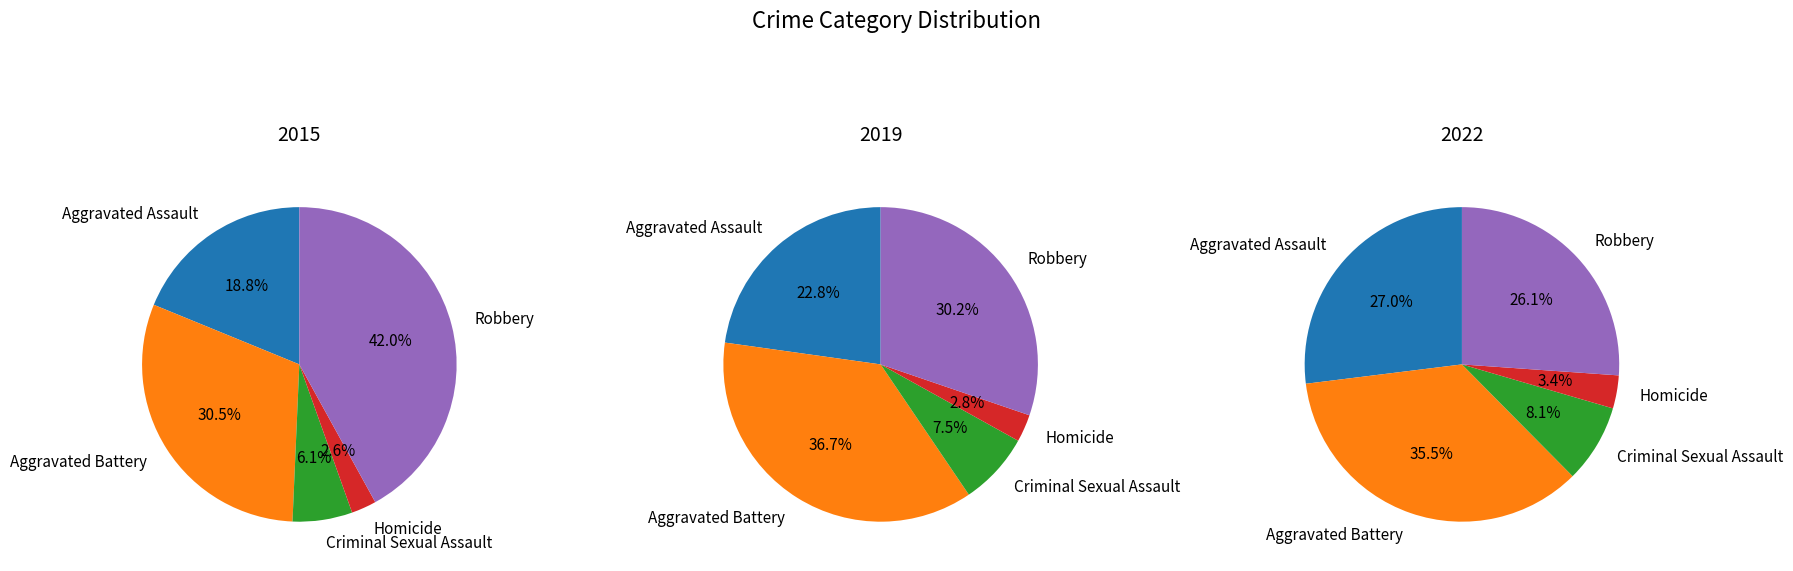

True or false: Robbery accounts for 26% of the total.

True